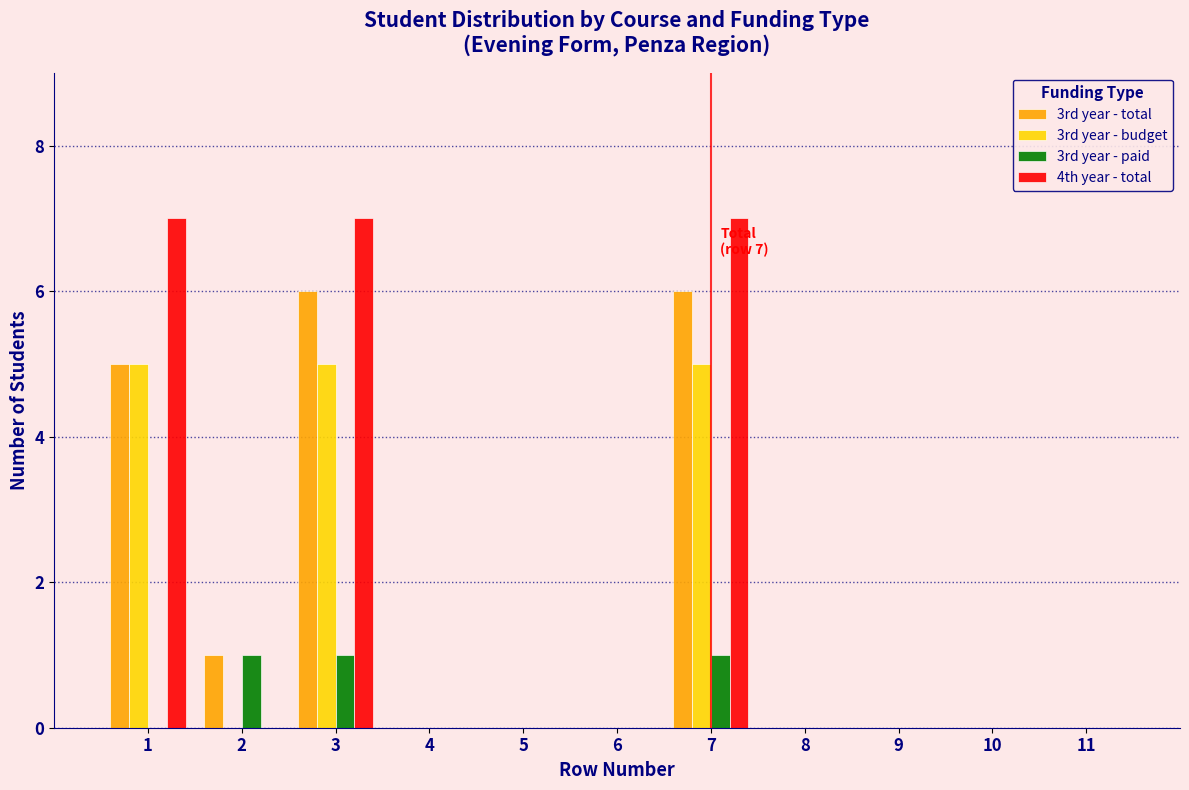

The 3rd year - budget series shows 2 at 11. True or false?

False